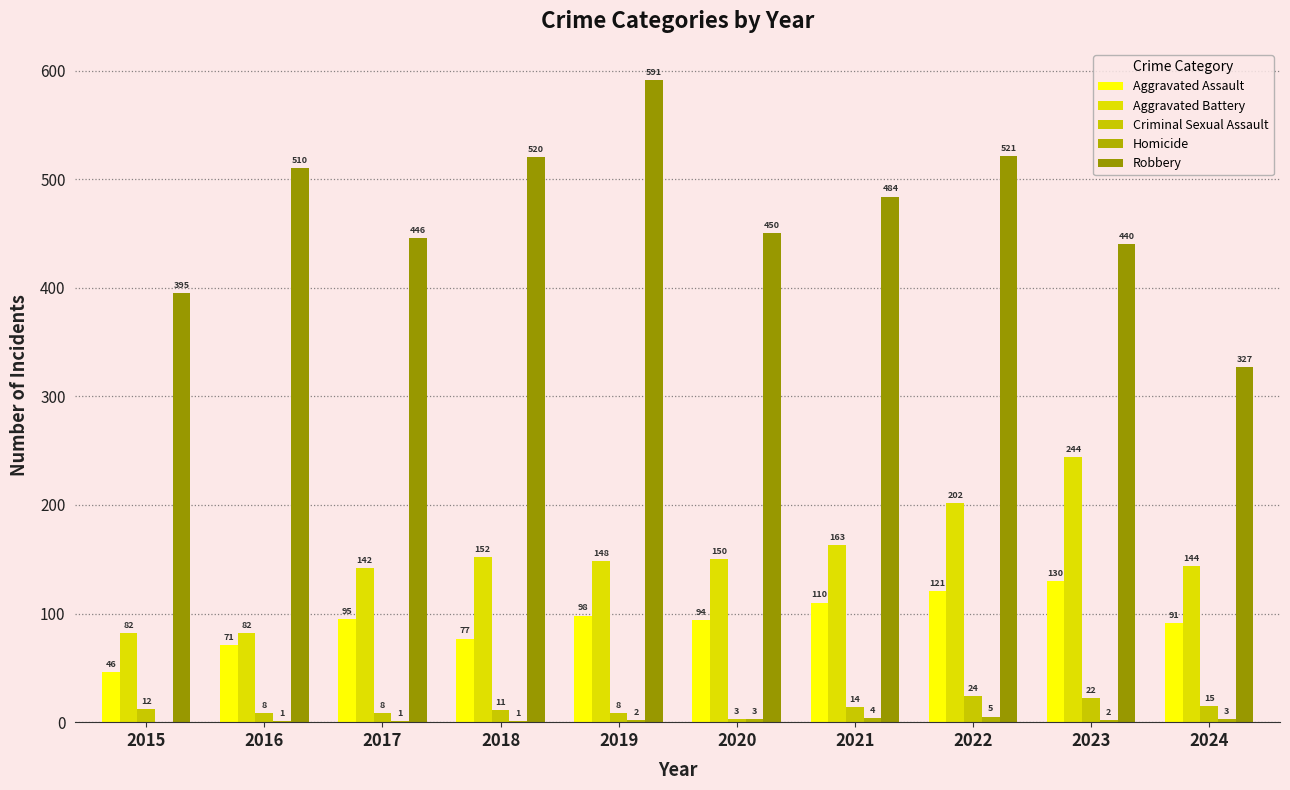

Count the number of data series in this chart.

5